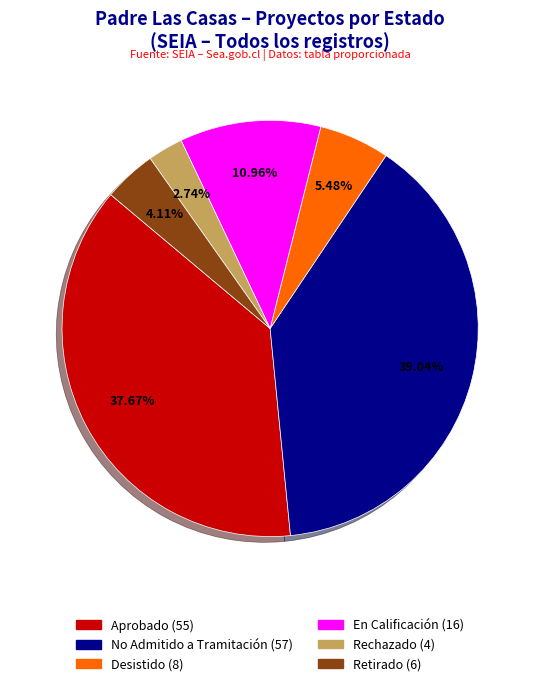

To the nearest percent, what is the average slice percentage?

17%